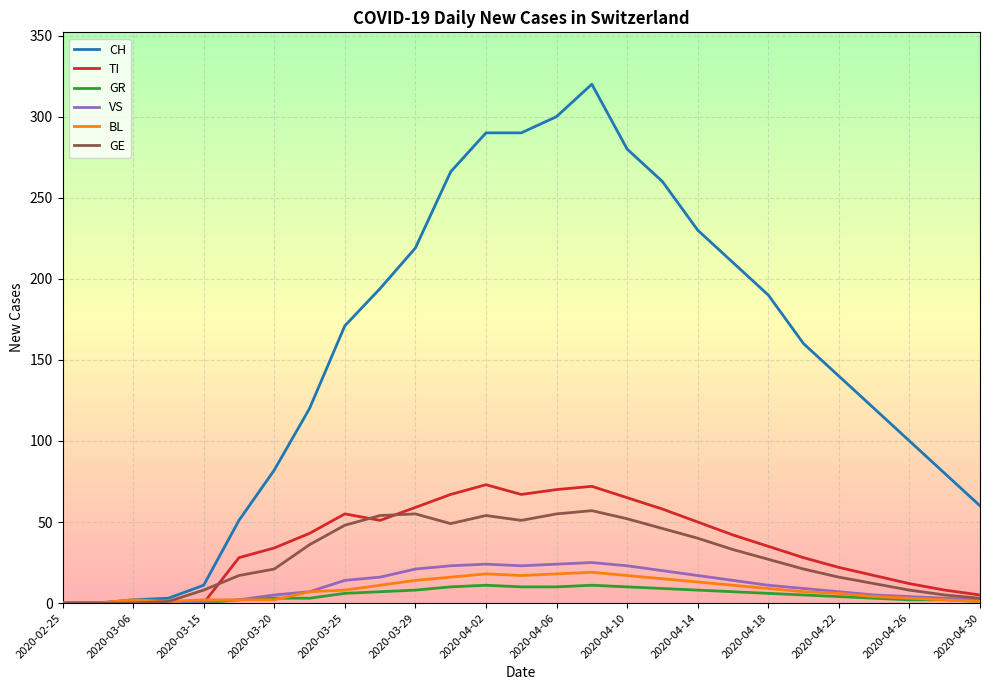

Which series has the widest spread of values?

CH